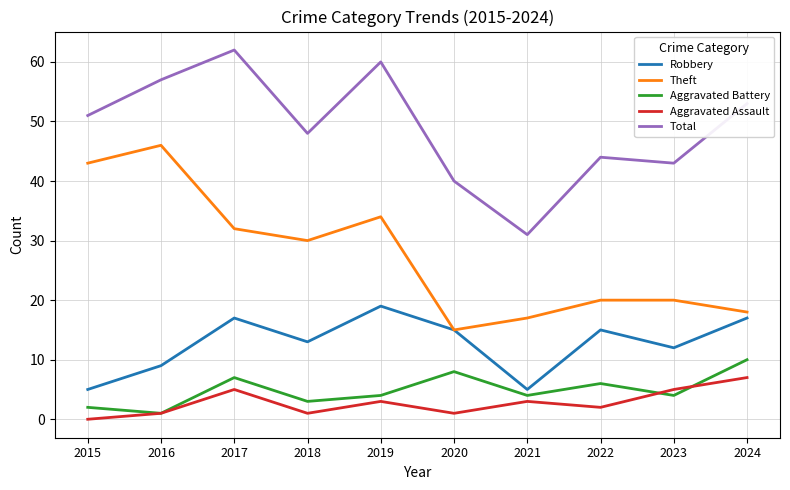

True or false: Aggravated Battery has a value of 11 at 2017.

False